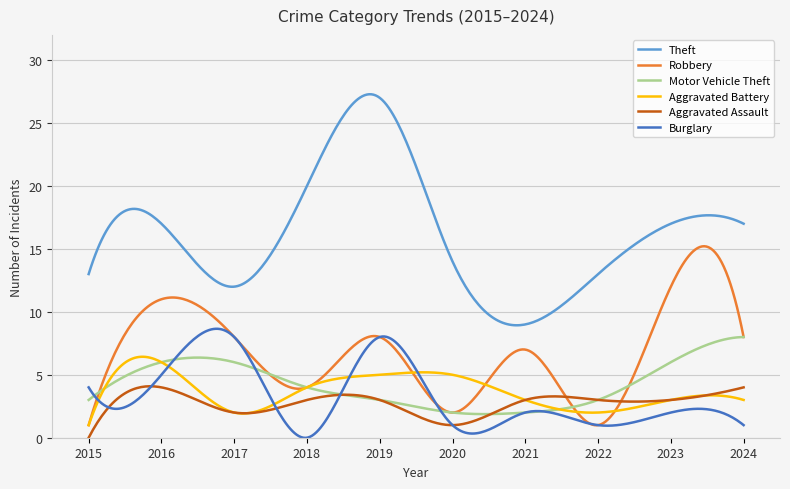

Does the chart display data point markers on the line(s)?

No